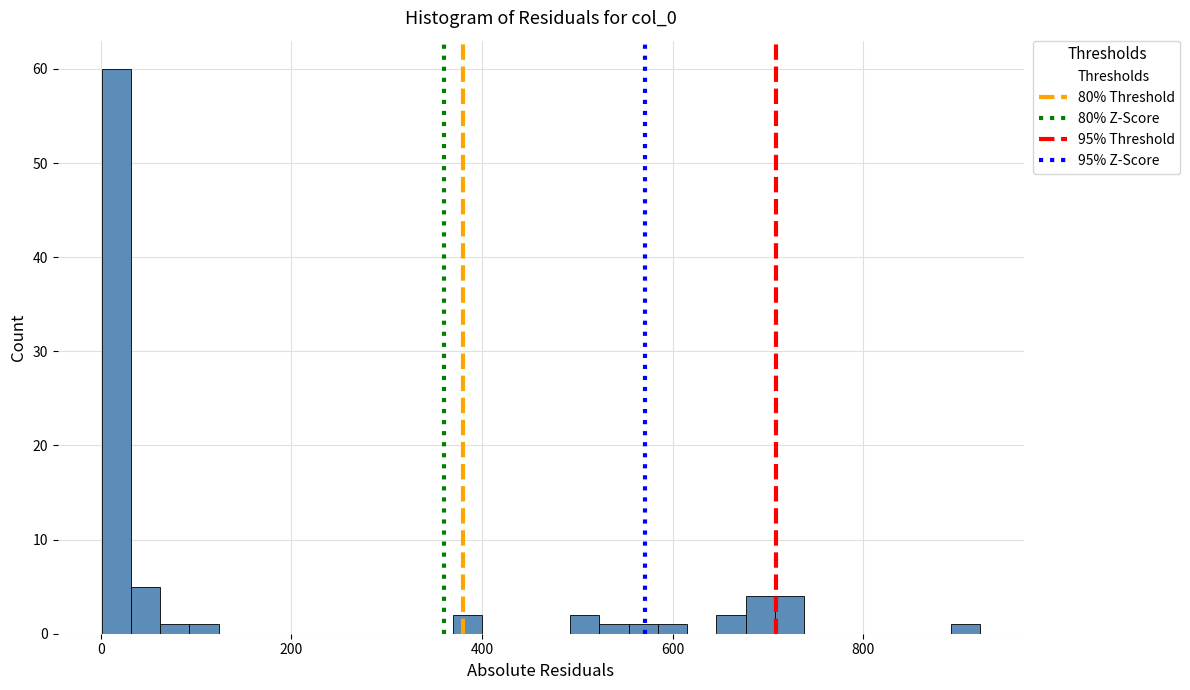

Around what value on the x-axis is the tallest bar? Give the approximate position of its centre, as read against the axis.

20